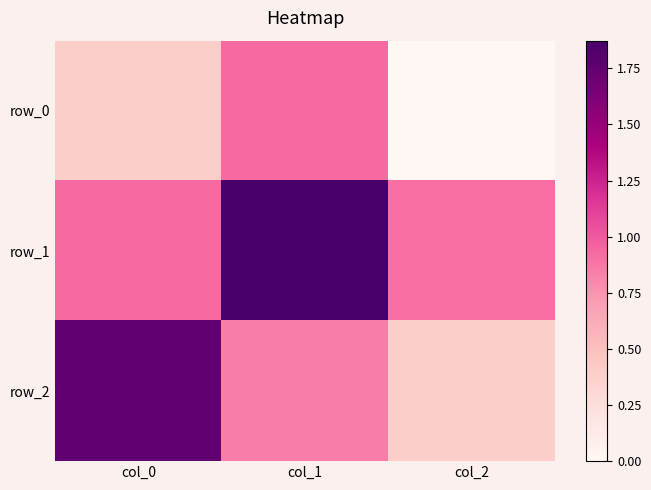

Which series changed the most between col_0 and col_2?

row_2